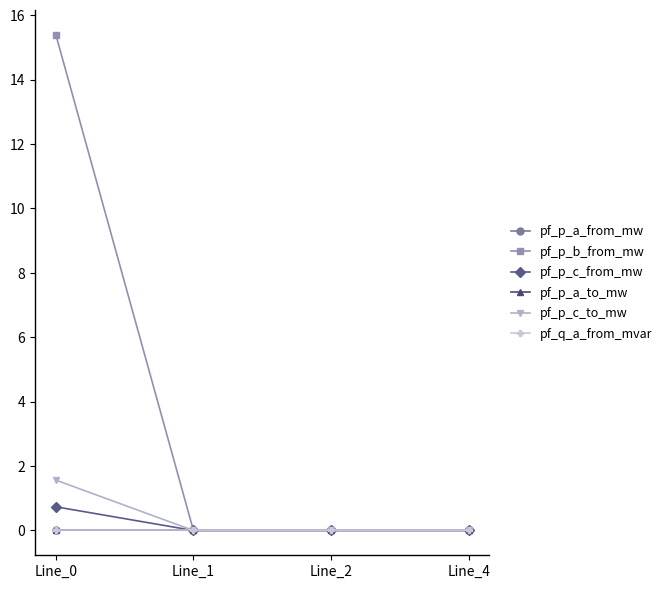

List the labels in order of pf_p_a_from_mw value, smallest first.

Line_1, Line_4, Line_0, Line_2